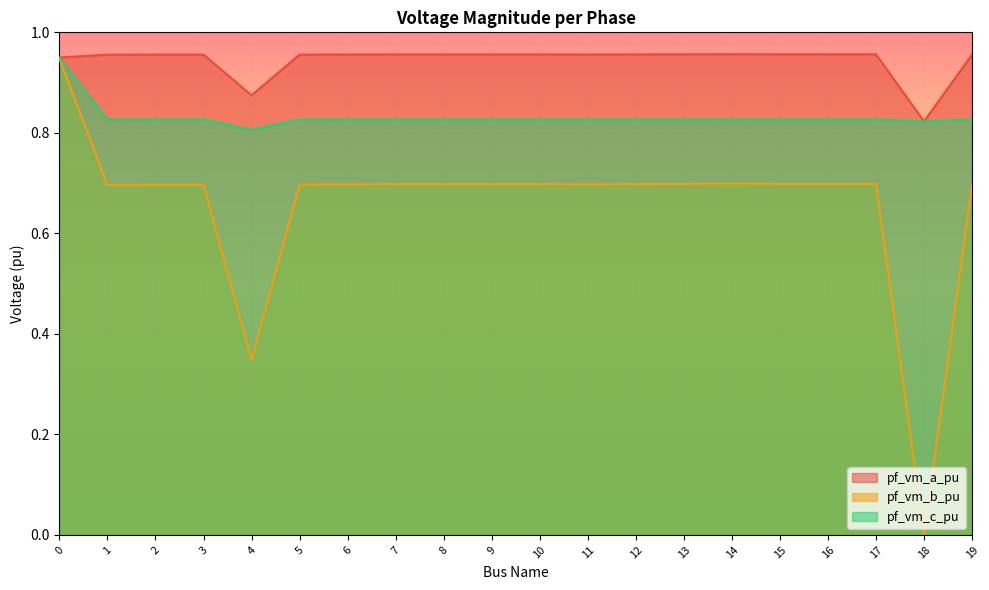

What is the total value across all series at 4?

2.0